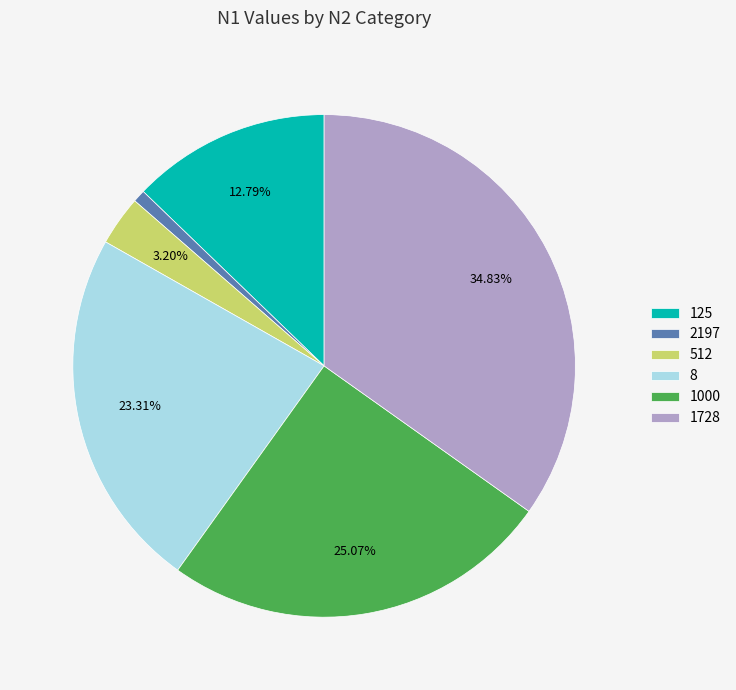

What percentage do 512 and 1000 together represent?

28.3%